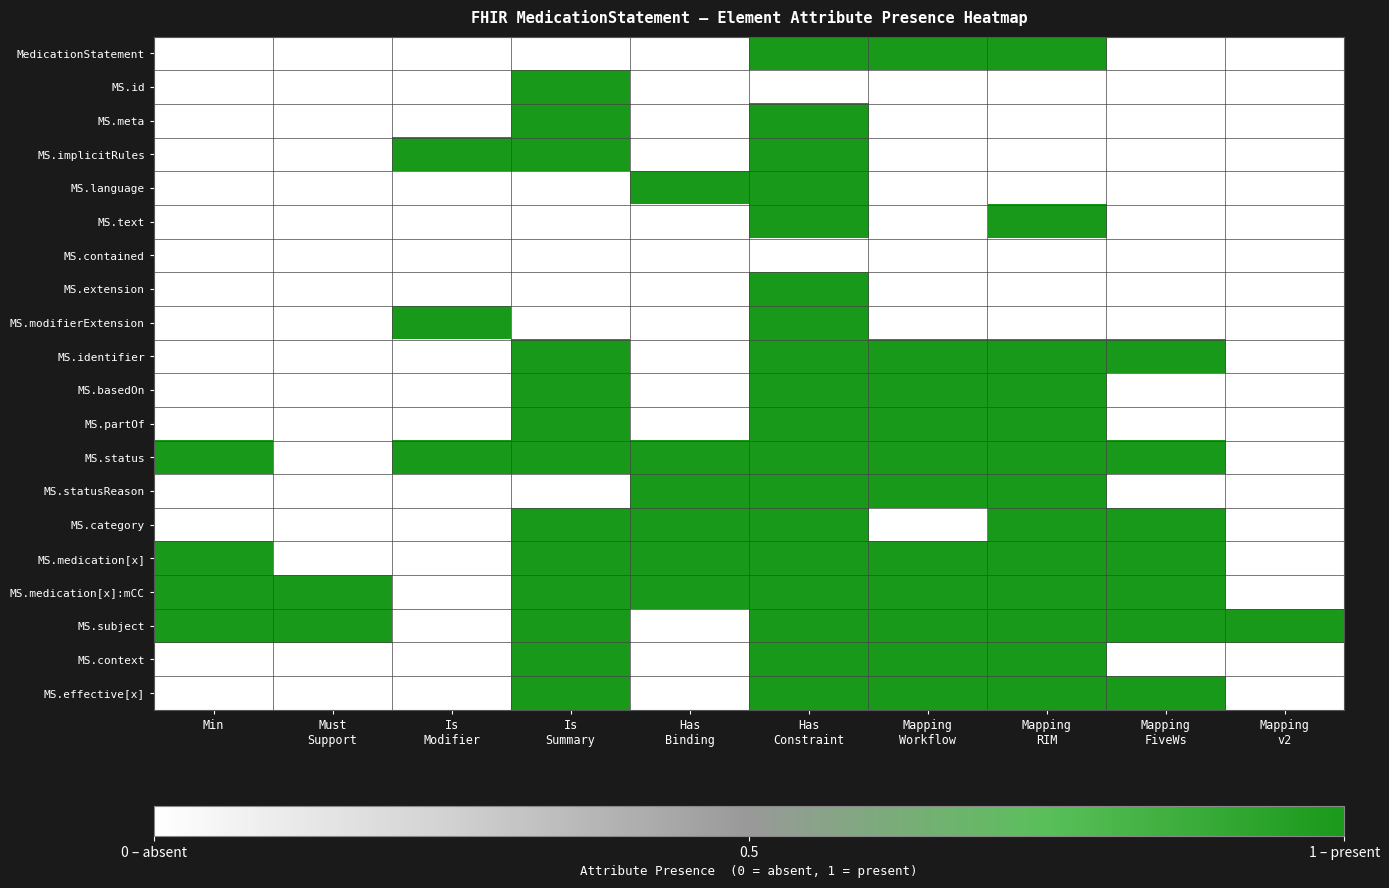

Rank the series at Mapping Workflow from lowest to highest value.

MS.id, MS.meta, MS.implicitRules, MS.language, MS.text, MS.contained, MS.extension, MS.modifierExtension, MS.category, MedicationStatement, MS.identifier, MS.basedOn, MS.partOf, MS.status, MS.statusReason, MS.medication[x], MS.medication[x]:mCC, MS.subject, MS.context, MS.effective[x]